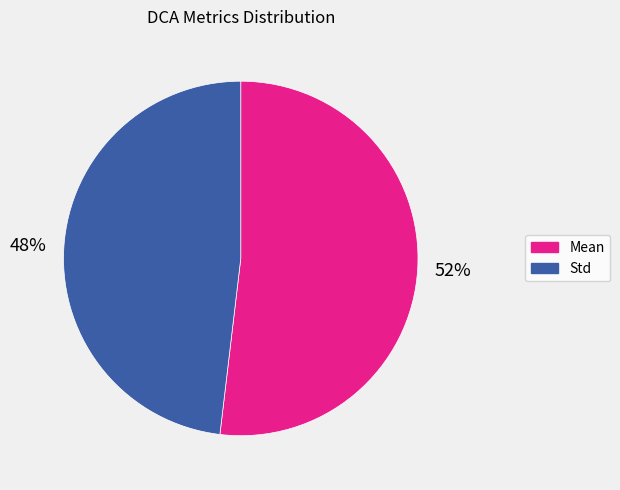

To the nearest percent, what is the difference between the largest and smallest slice percentages?

4%